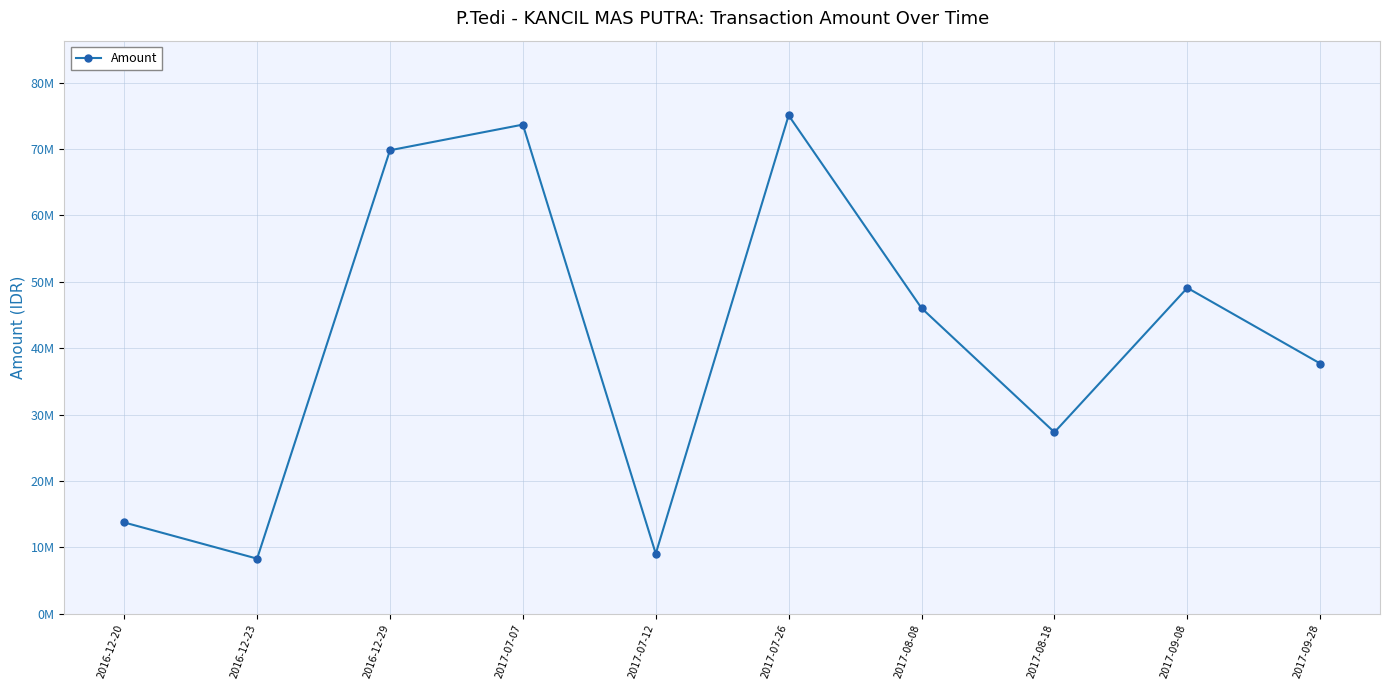

Does the chart have visible grid lines?

Yes